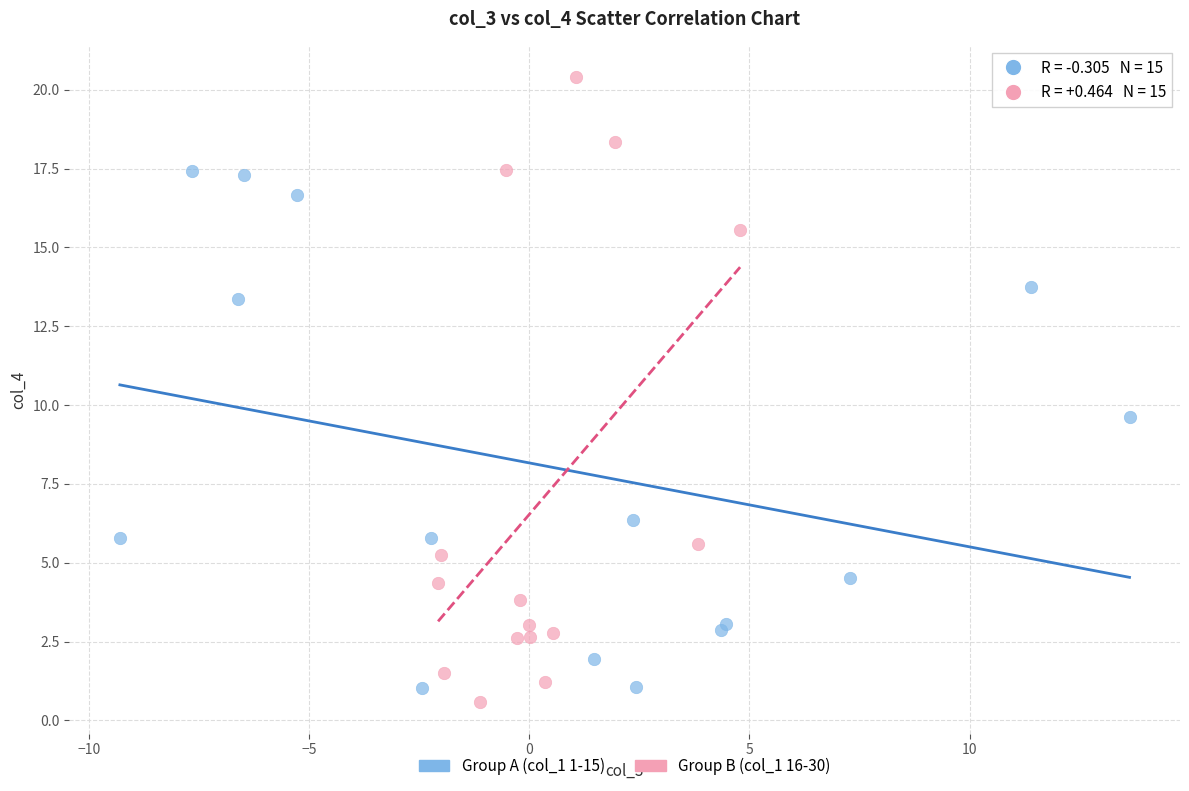

What are all the series names shown in the legend?

Group A (col_1 1-15), Group B (col_1 16-30)